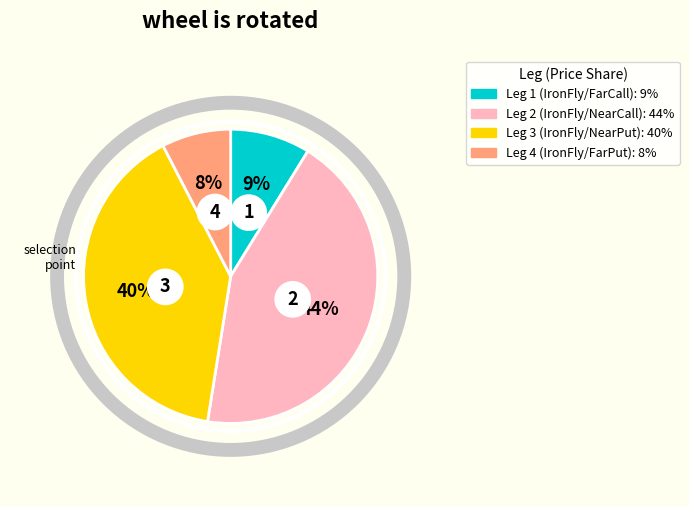

Which category has the smallest portion of the pie?

IronFly/FarPut